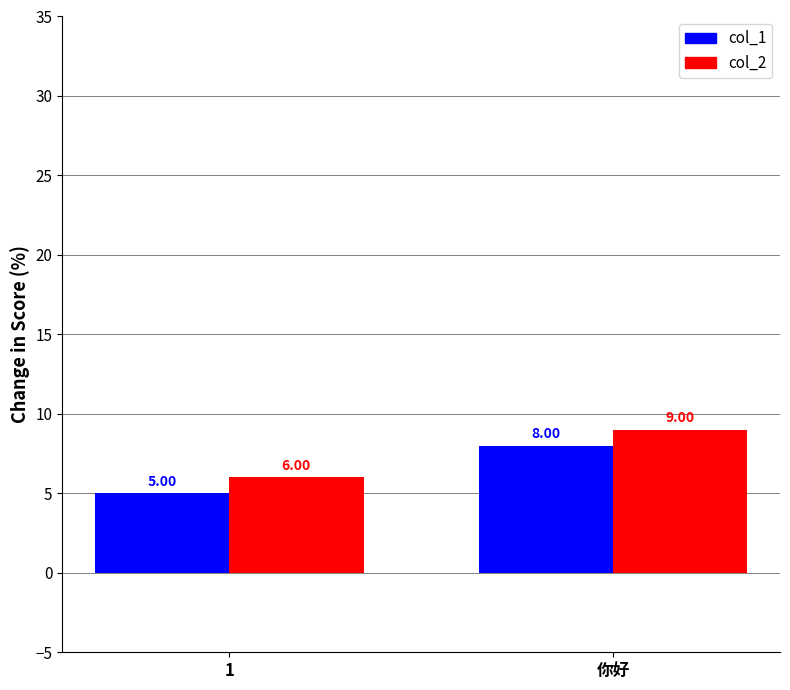

Rank the series by their average value, from highest to lowest.

col_2, col_1